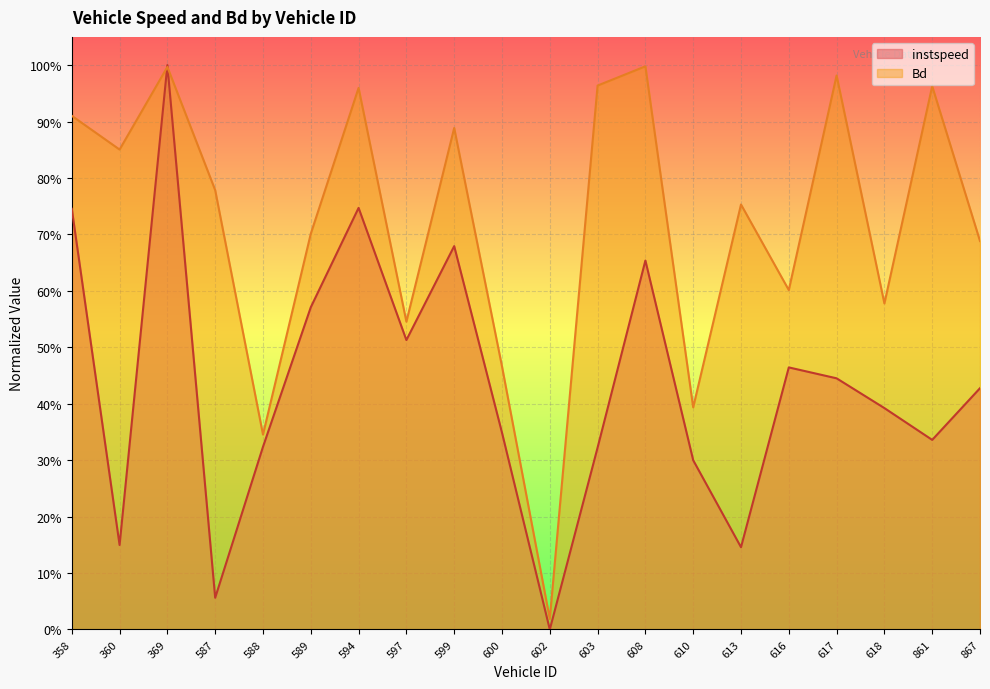

What are all the series names shown in the legend?

instspeed, Bd